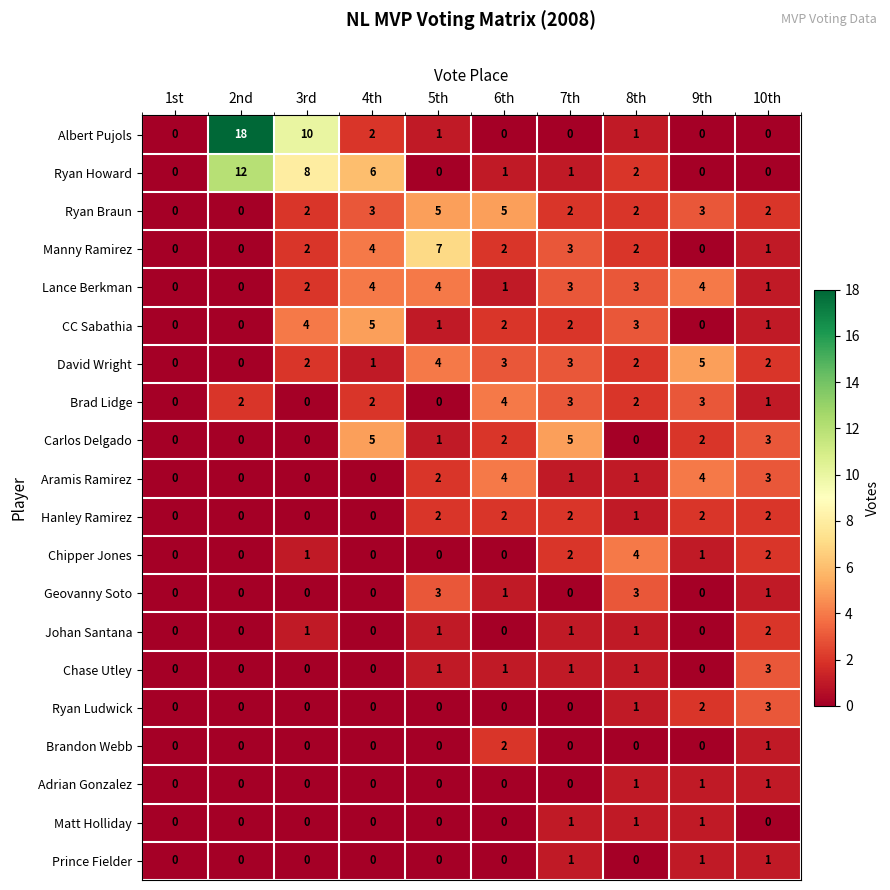

True or false: Ryan Ludwick has a value of 2 at 6th.

False